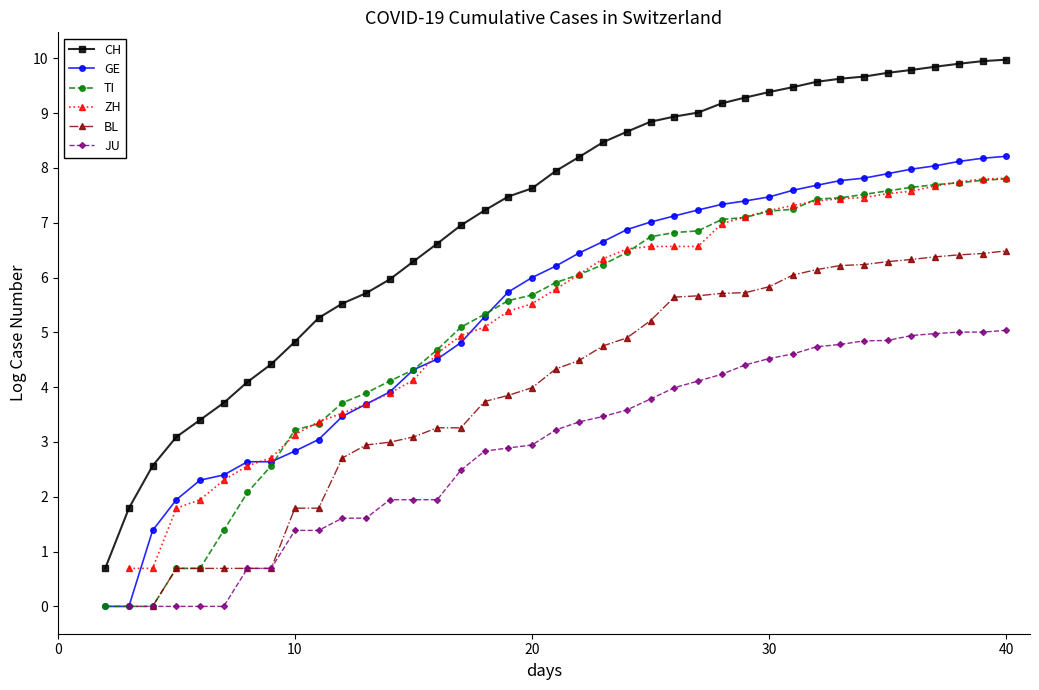

Rank the series at 40 from highest to lowest value.

CH, GE, ZH, TI, BL, JU